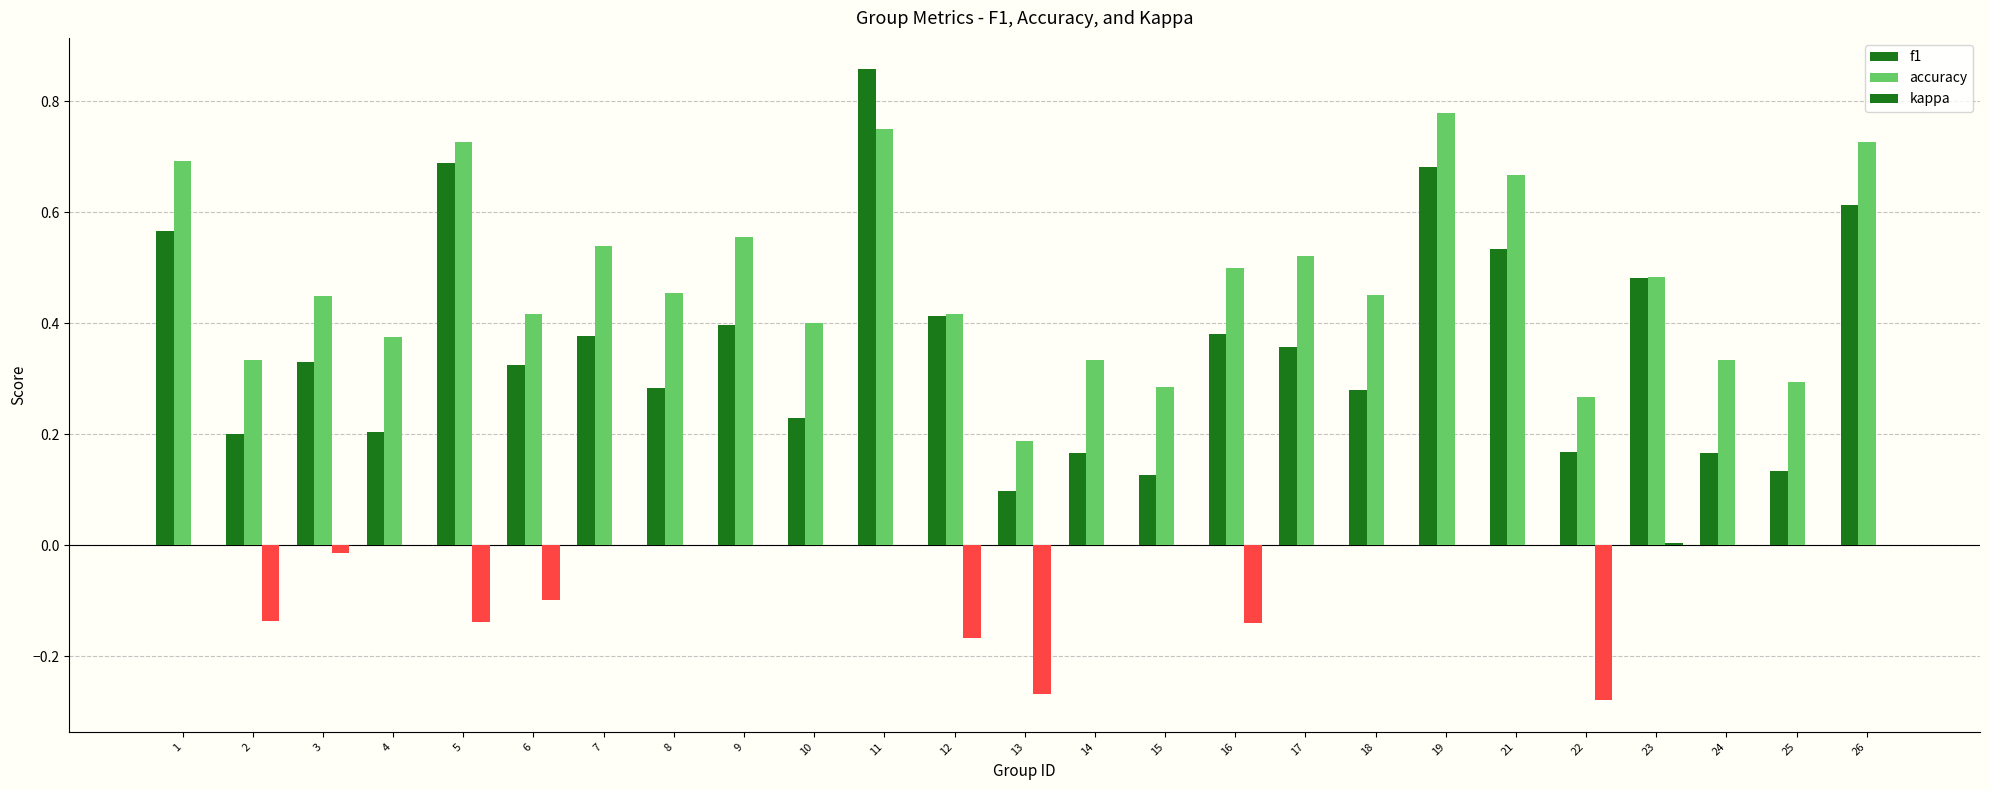

Are the bars horizontal?

No